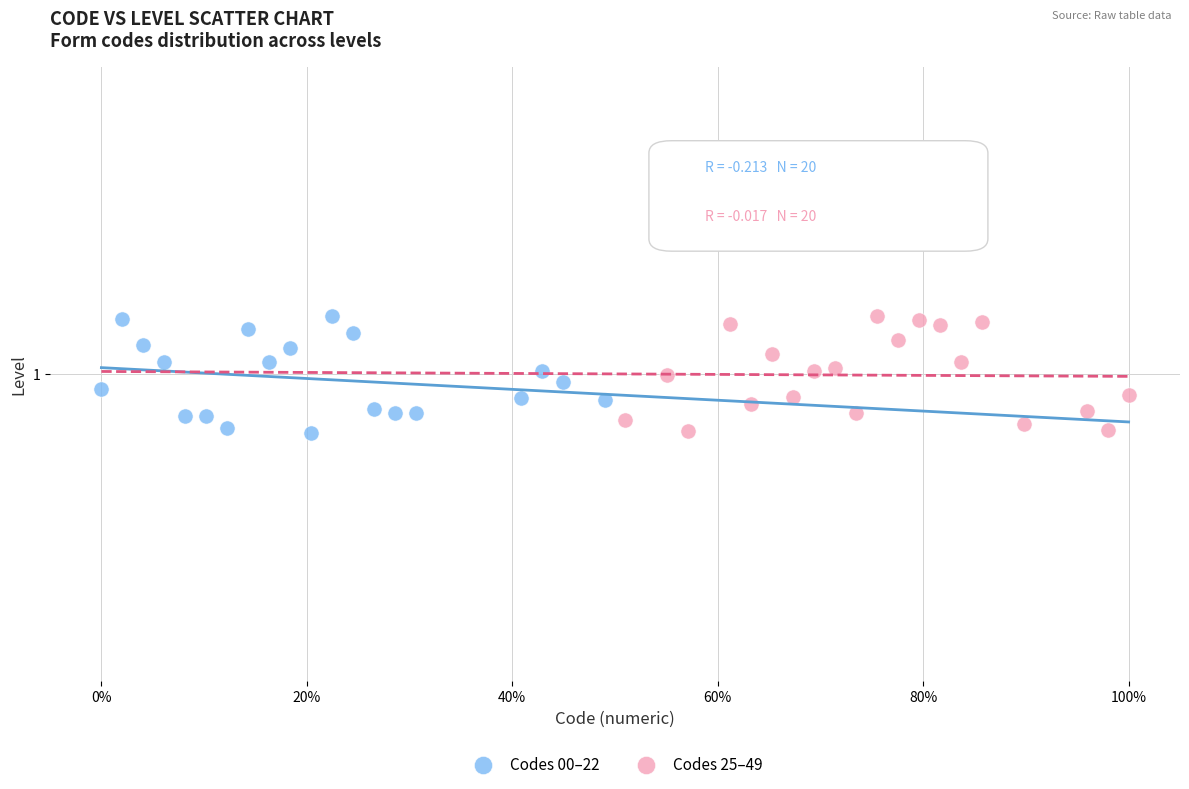

What are all the series names shown in the legend?

Codes 00–22, Codes 25–49